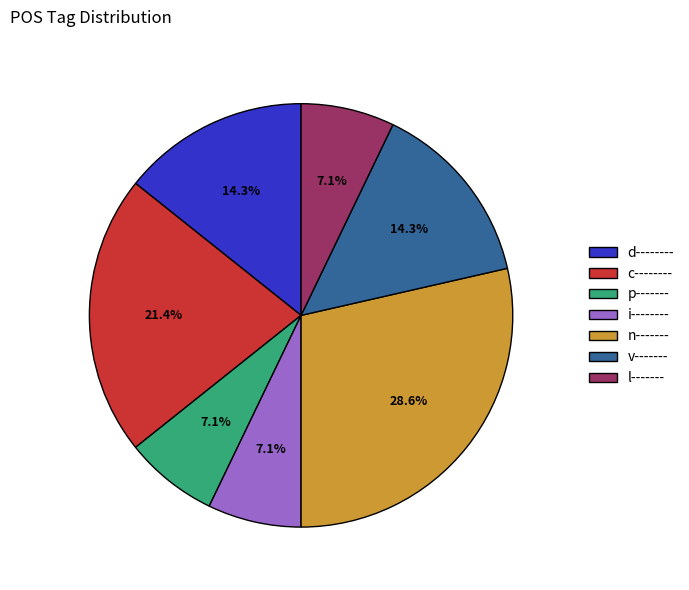

Approximately how many times larger is the value at c-------- compared to n-------?

0.7